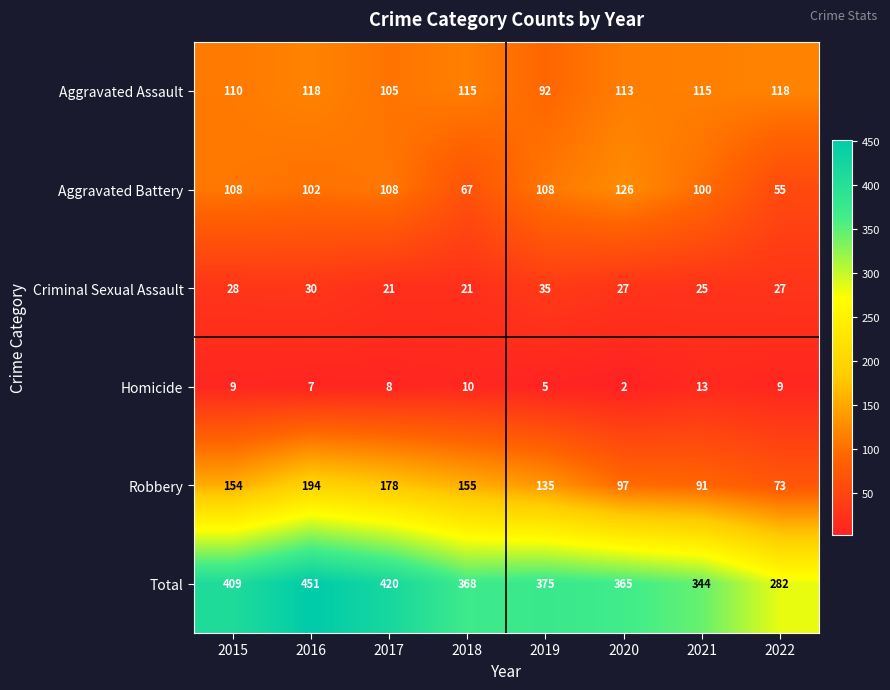

The value of Criminal Sexual Assault at 2019 is 35. True or false?

True